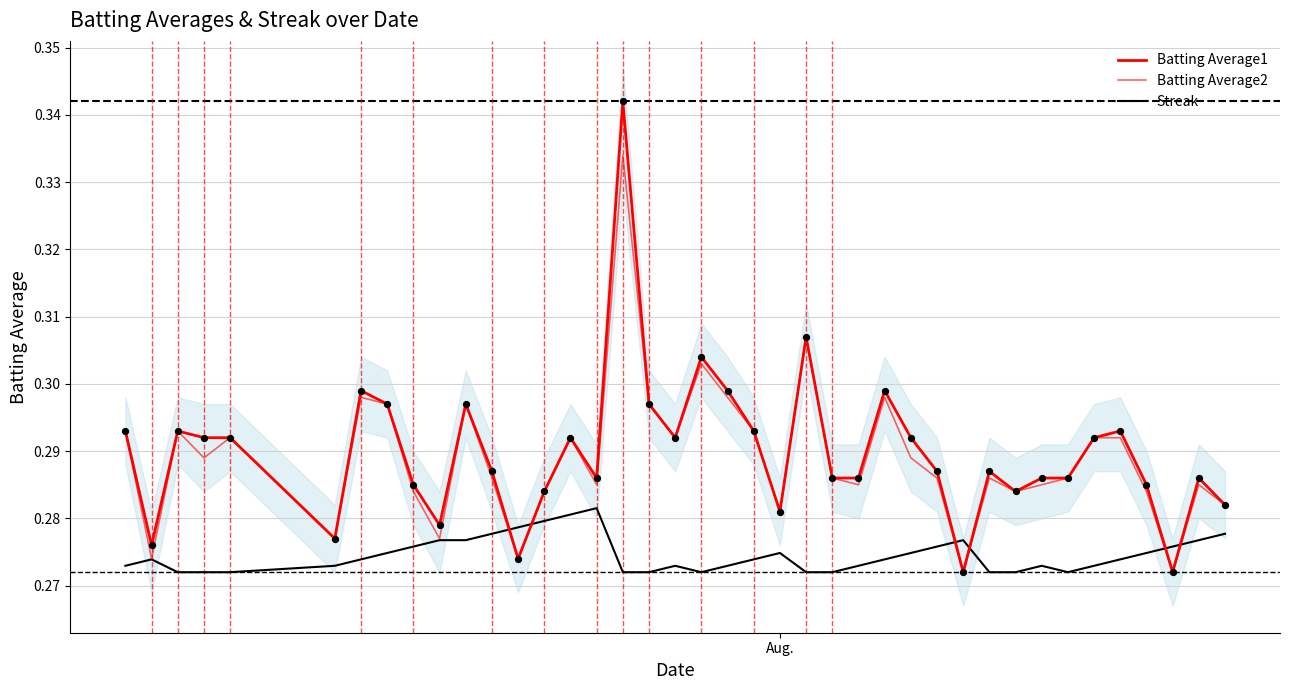

What are all the series names shown in the legend?

Batting Average1, Batting Average2, Streak